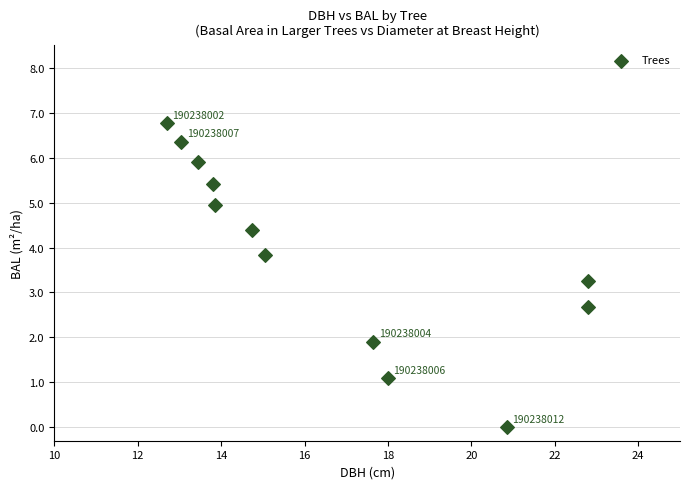

What is the range of Y values (max minus min)?

6.8